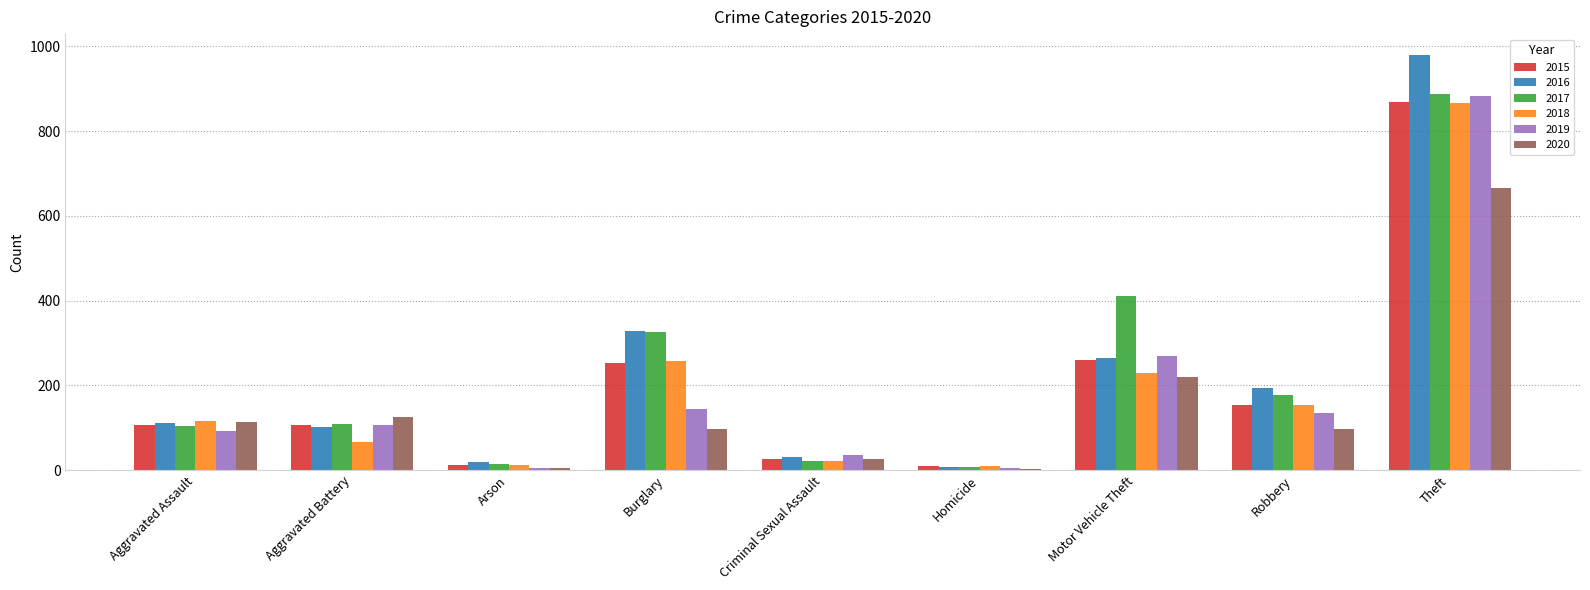

Is it true that 2020 equals 2 at Homicide?

True